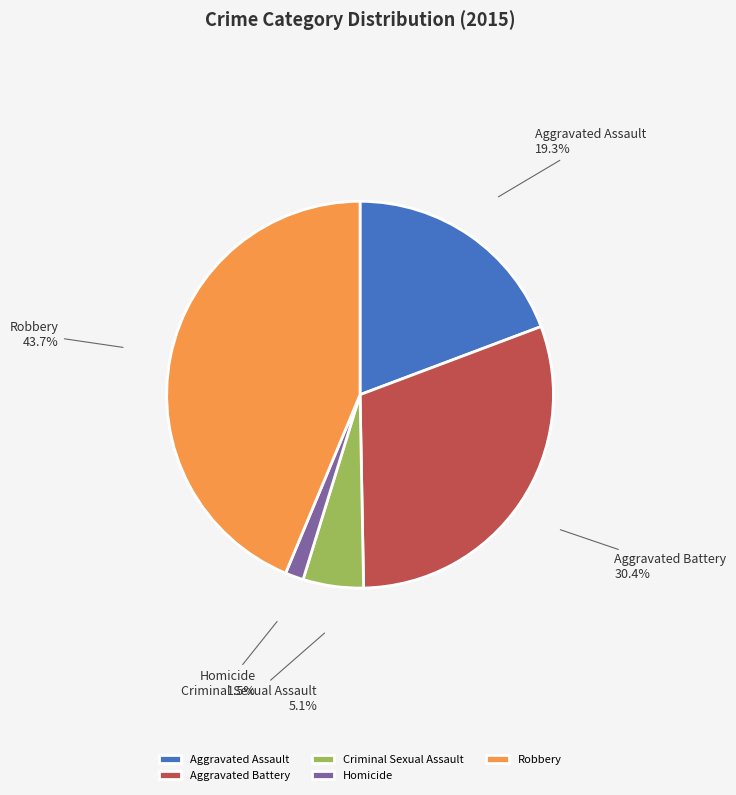

To the nearest percent, what portion does Robbery represent?

44%